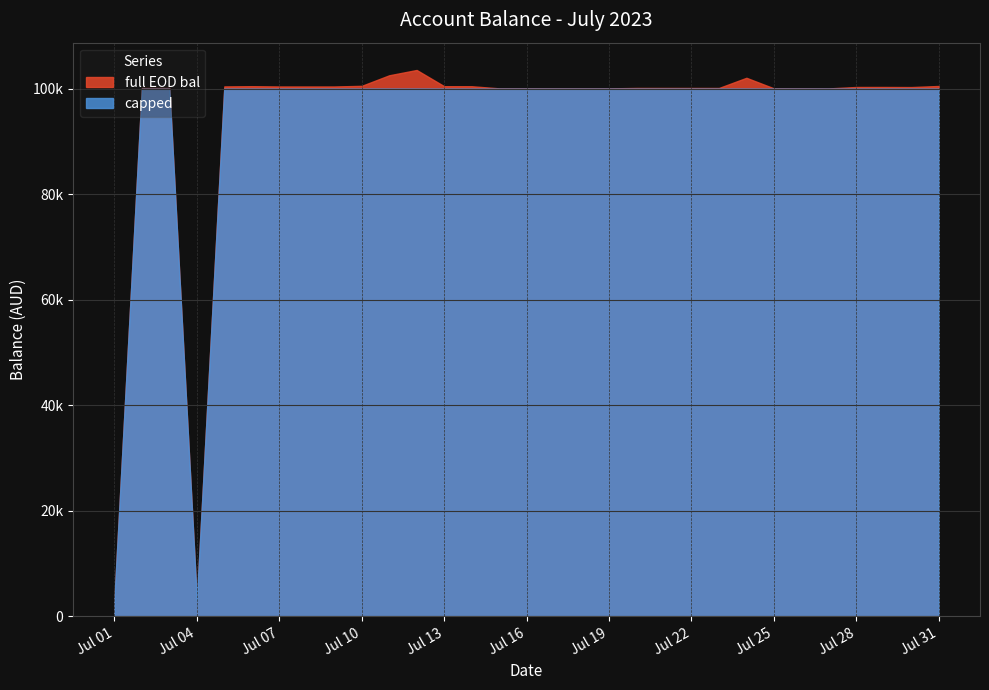

At which category does the chart reach its peak across all series?

2023-07-12